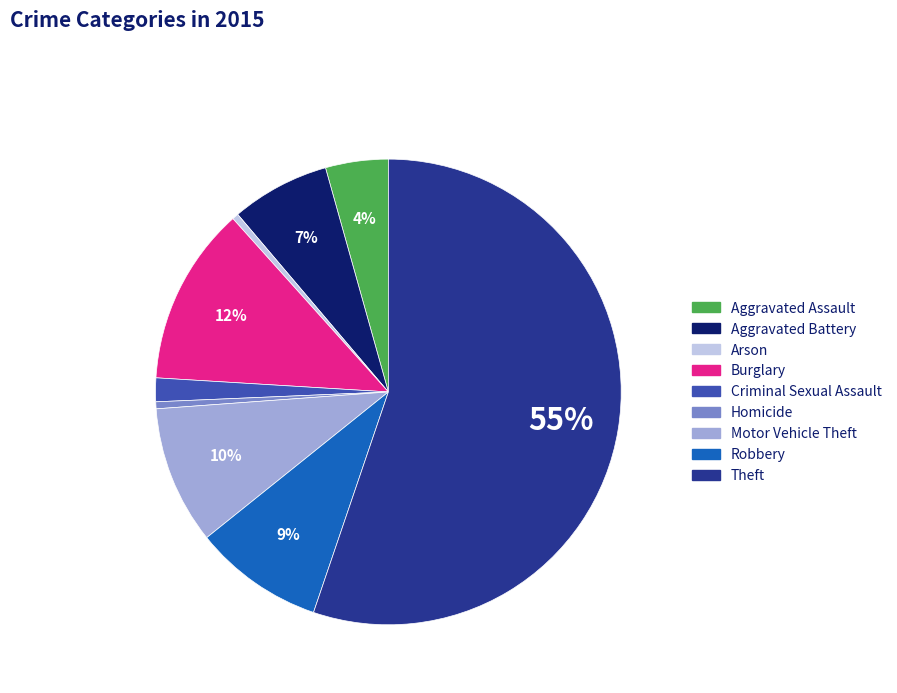

To the nearest percent, what is the combined percentage of Burglary and Theft?

68%